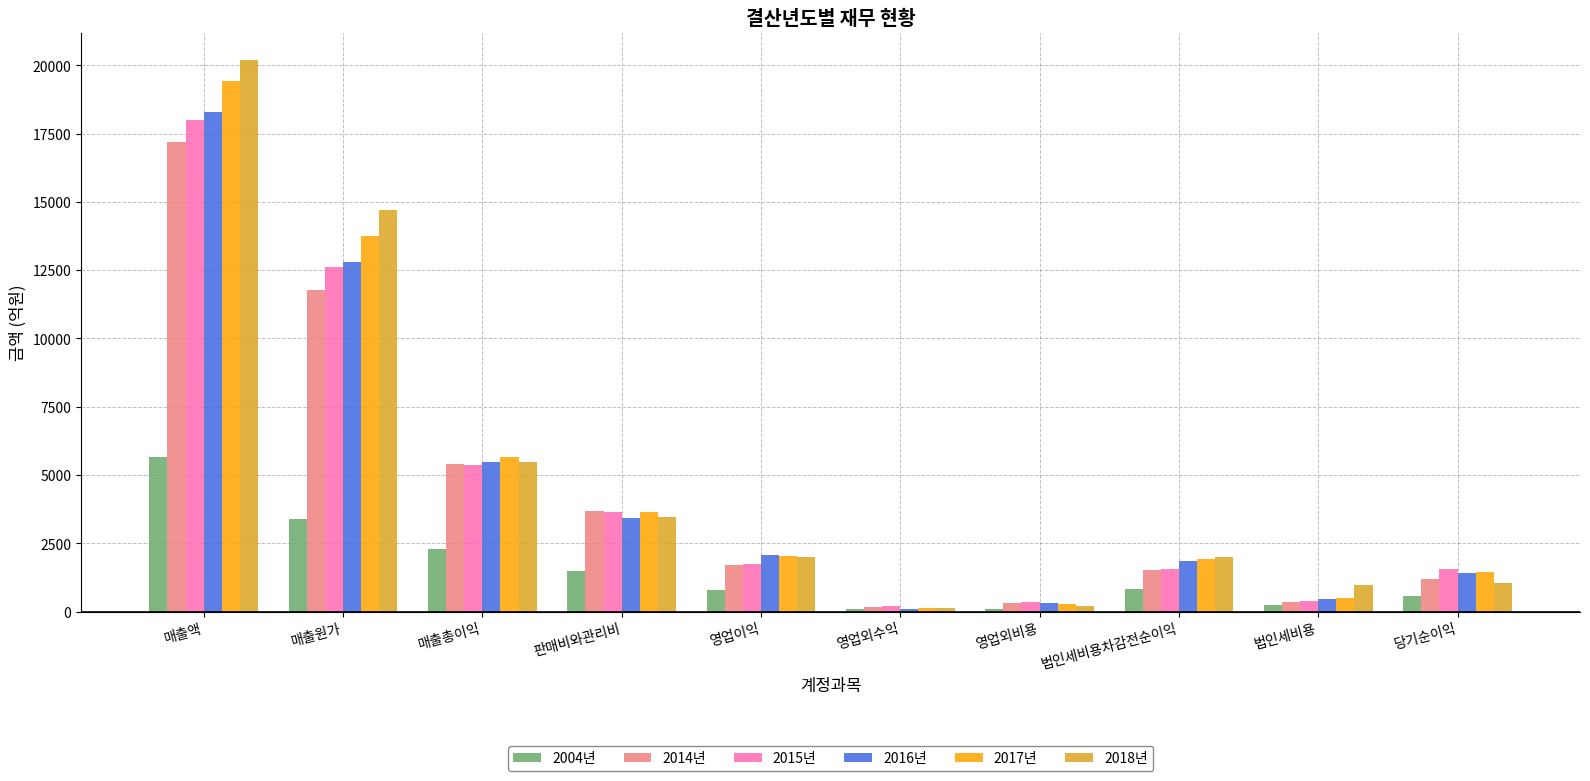

How many groups of bars are there?

10